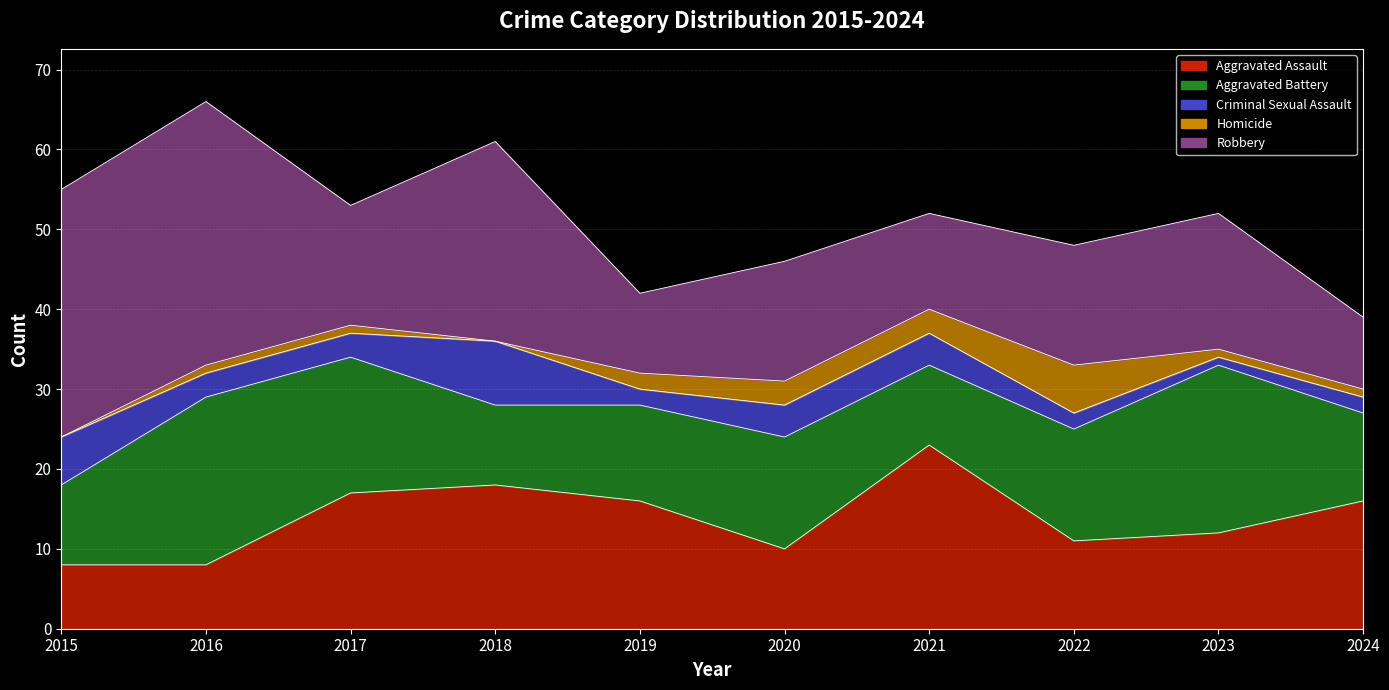

Which series has the widest spread of values?

Robbery